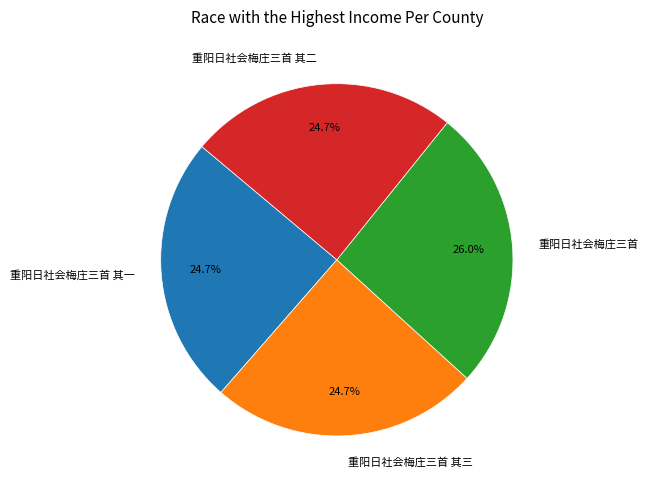

Which category has the biggest portion of the pie?

重阳日社会梅庄三首